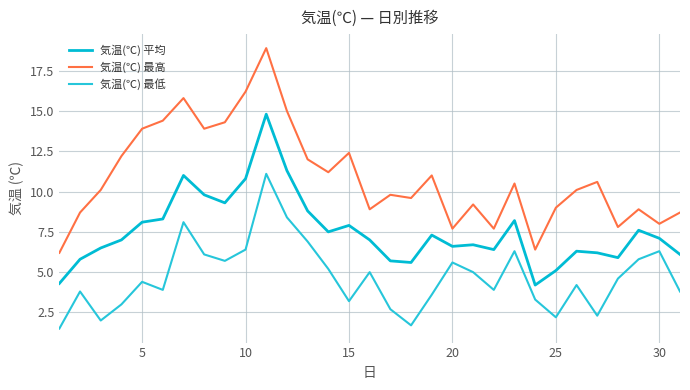

How many lines are shown in the chart?

3